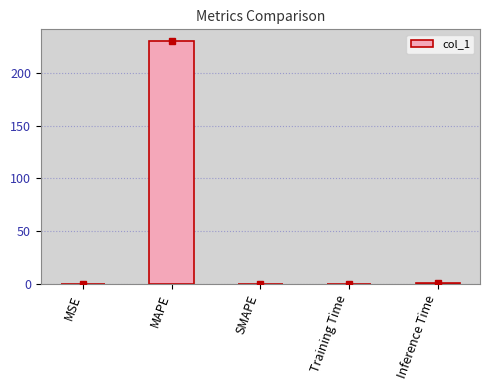

How many data points does each series have?

5